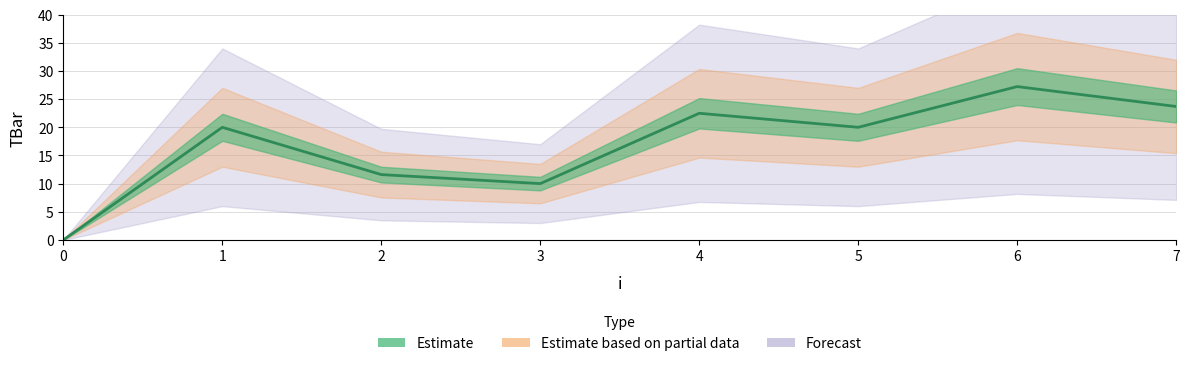

Where is the first local maximum?

1